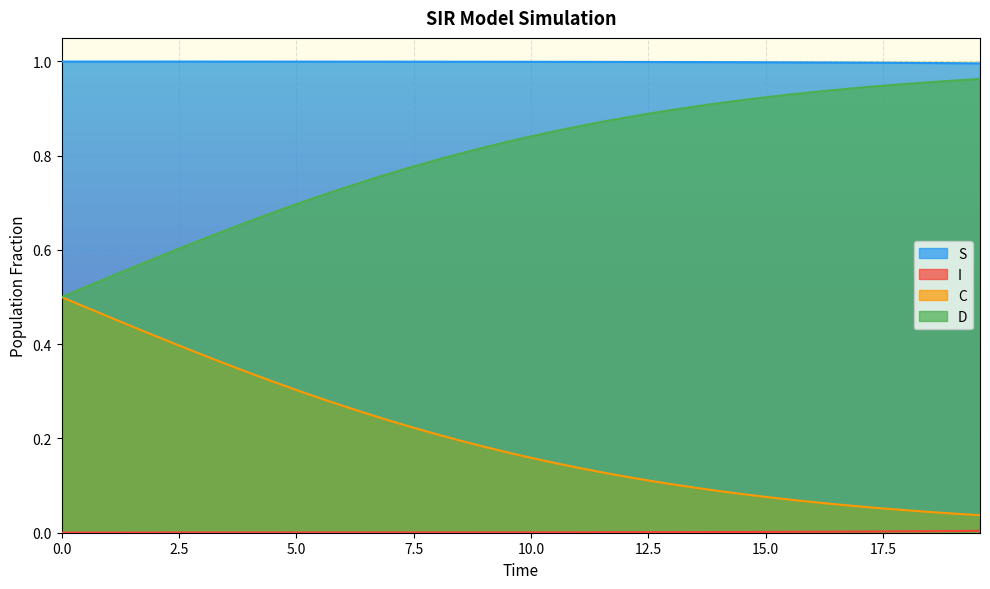

What is the value of the C point at the 4th from the left?

0.4